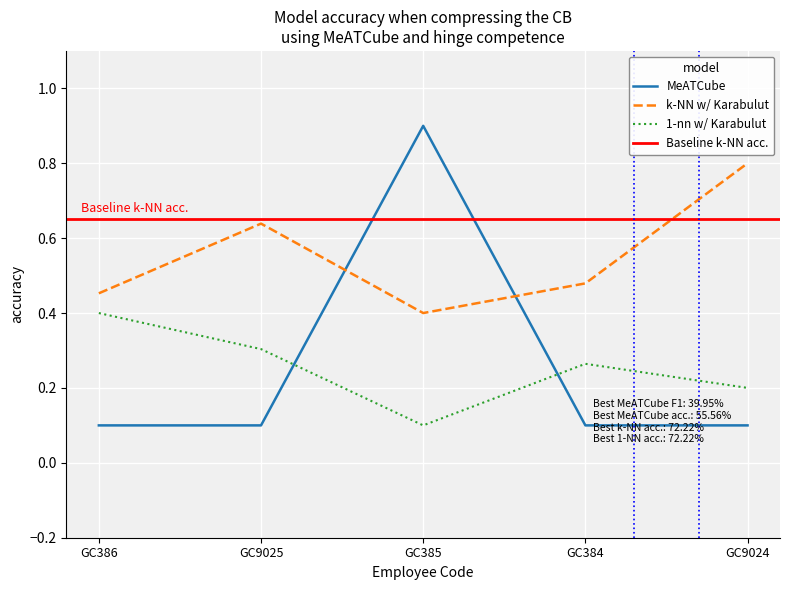

The value of k-NN w/ Karabulut at GC384 is 0.3. True or false?

False